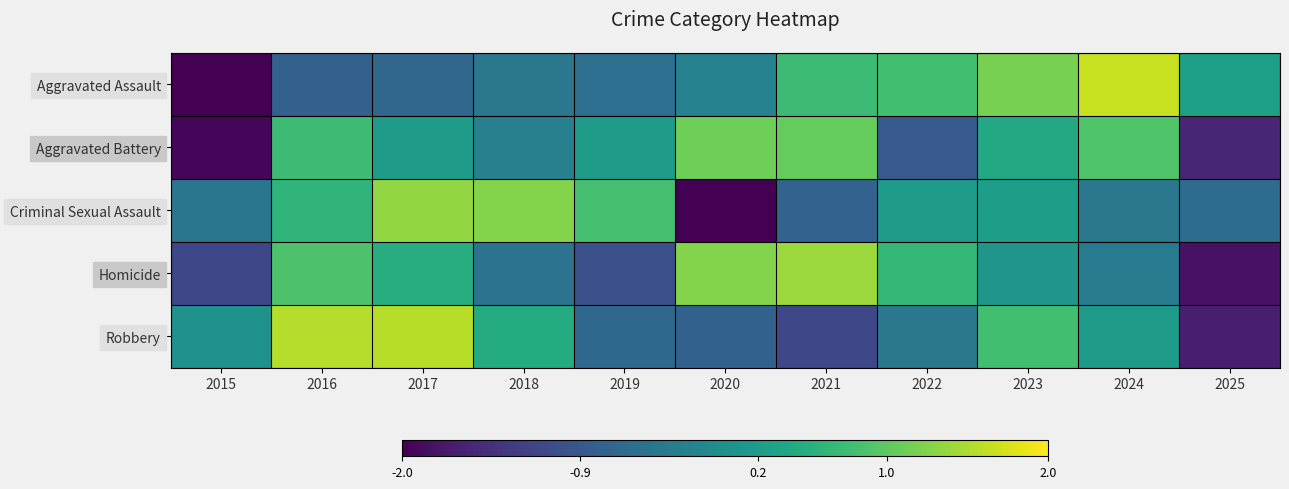

List the series in order of their peak value, lowest first.

Aggravated Battery, Criminal Sexual Assault, Homicide, Robbery, Aggravated Assault